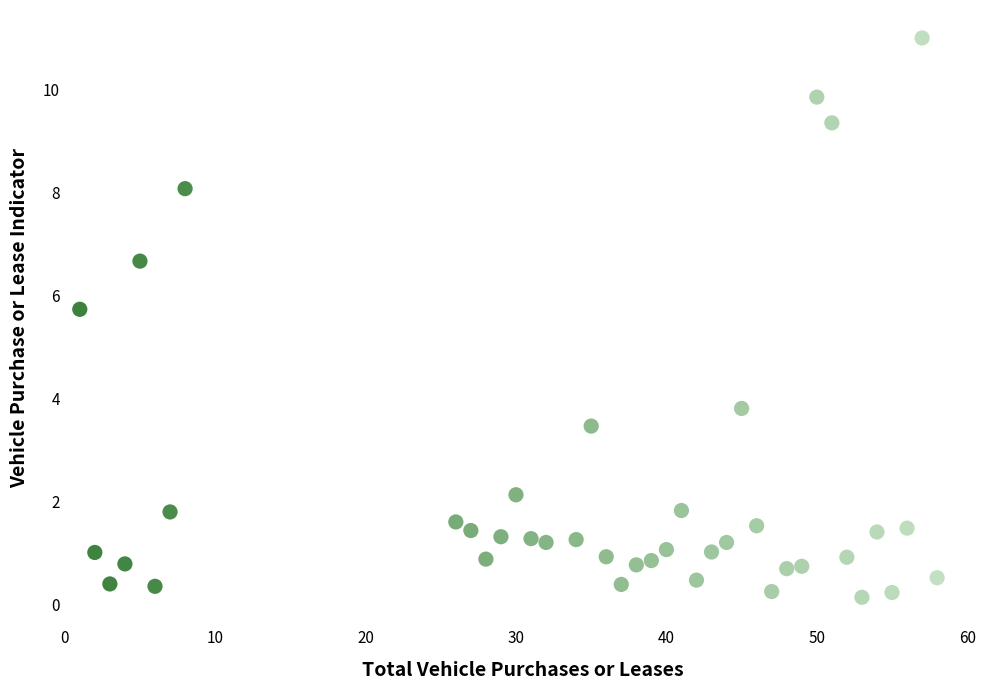

What is the range of X values (max minus min)?

57.0